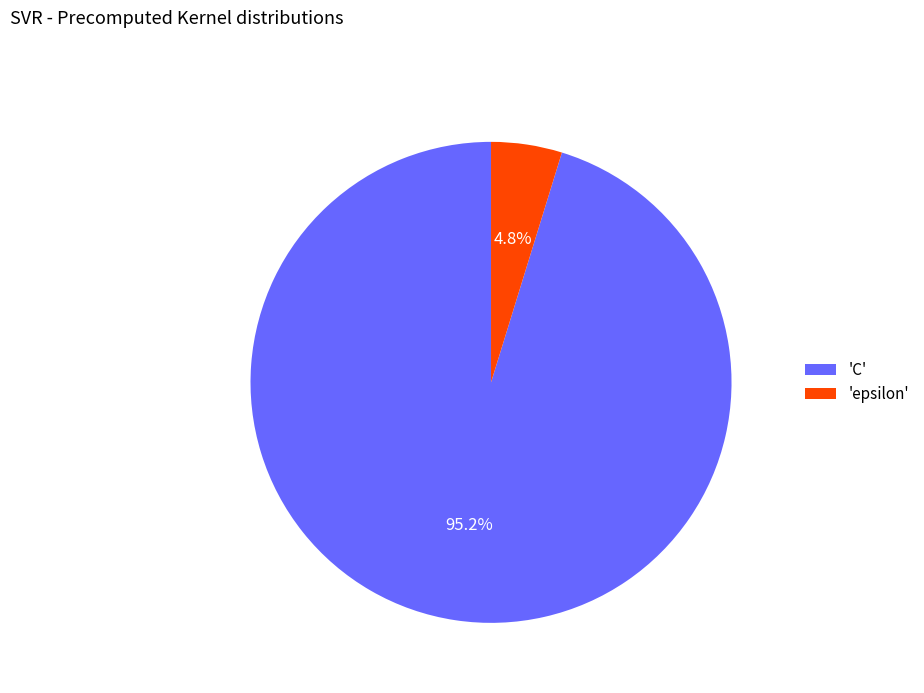

What is the smallest slice in the pie chart?

'epsilon'